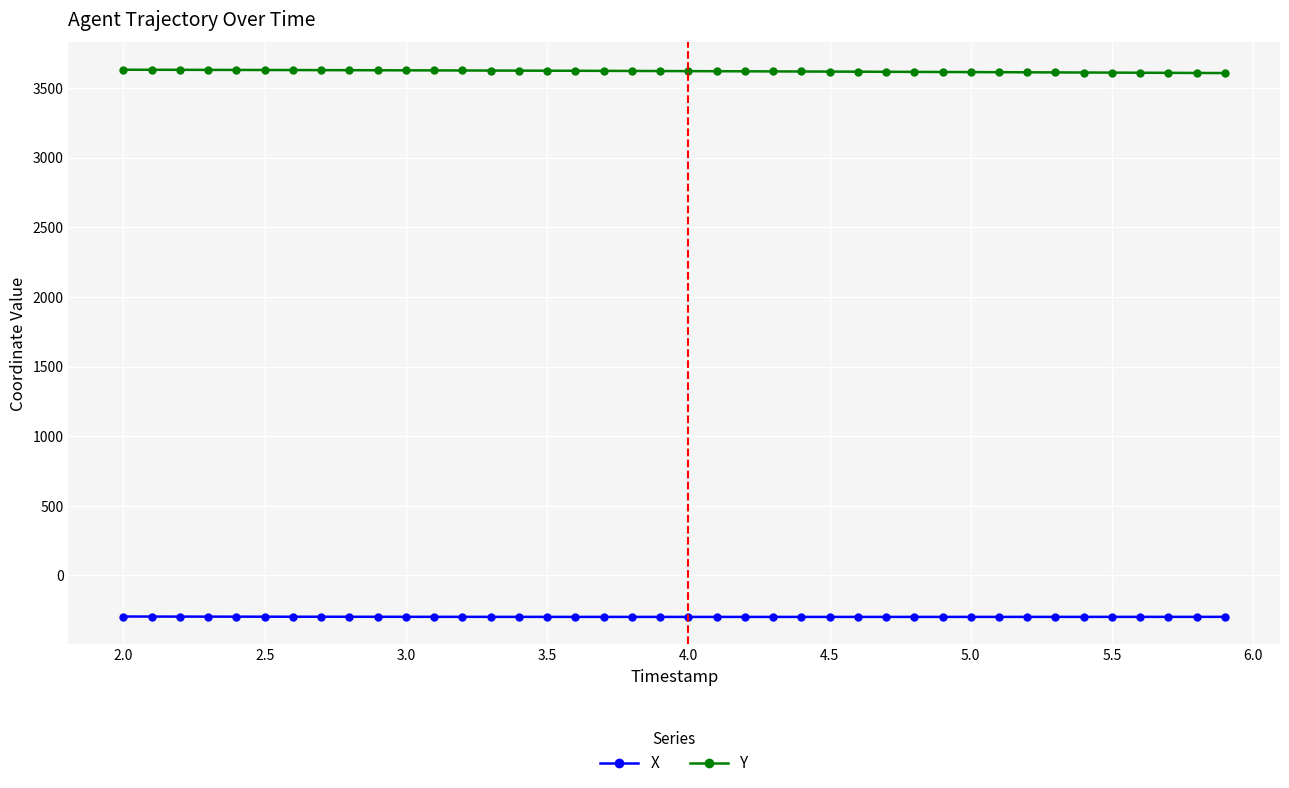

True or false: Y and X cross at least once.

False